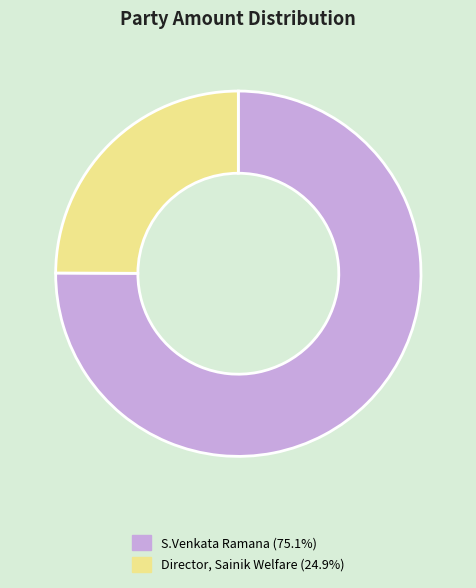

Combined, do Director, Sainik Welfare (24.9%) and S.Venkata Ramana (75.1%) account for over 50%?

Yes